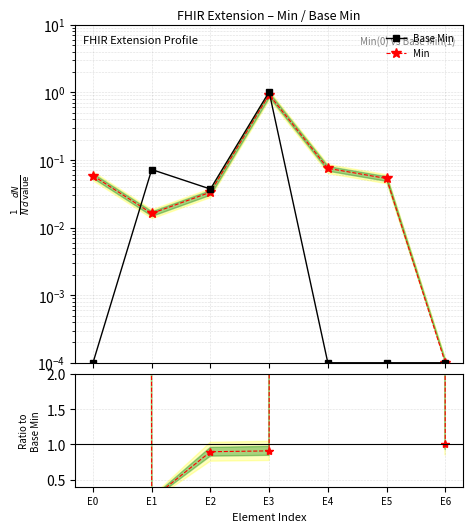

What is the greatest value displayed?

751.9